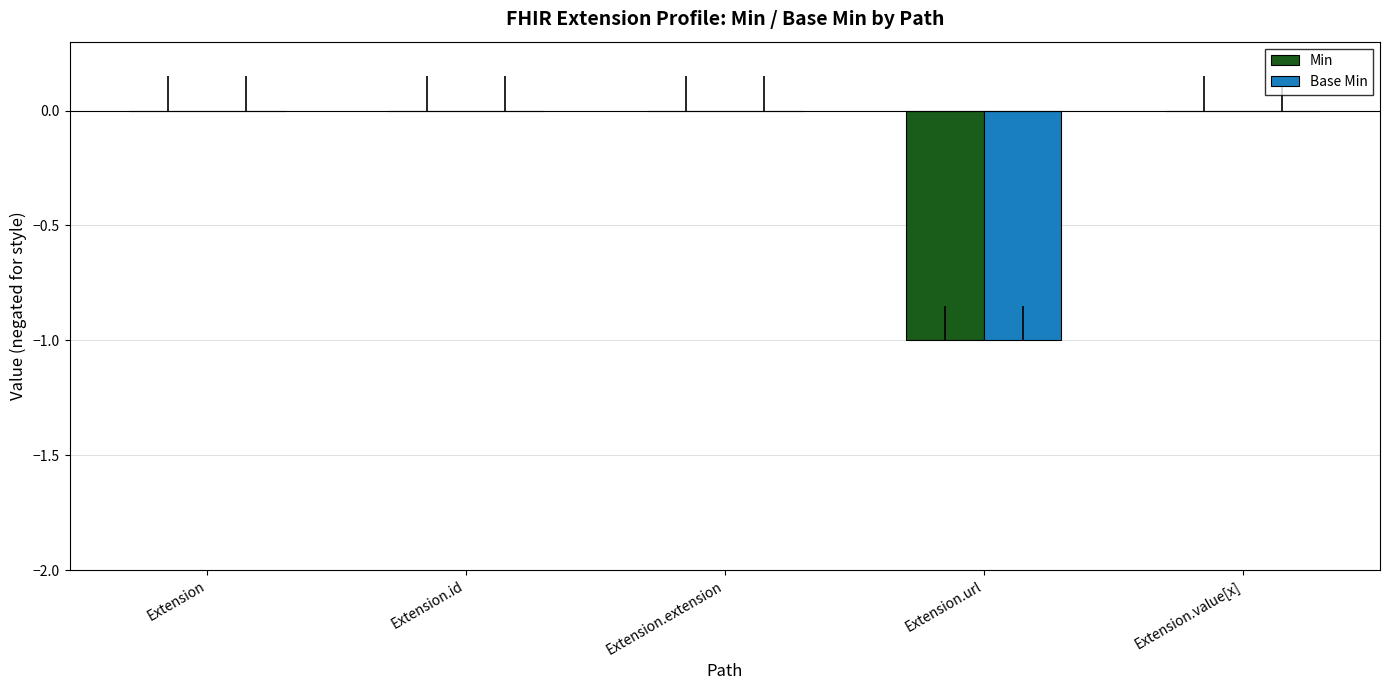

Count the number of data series in this chart.

2